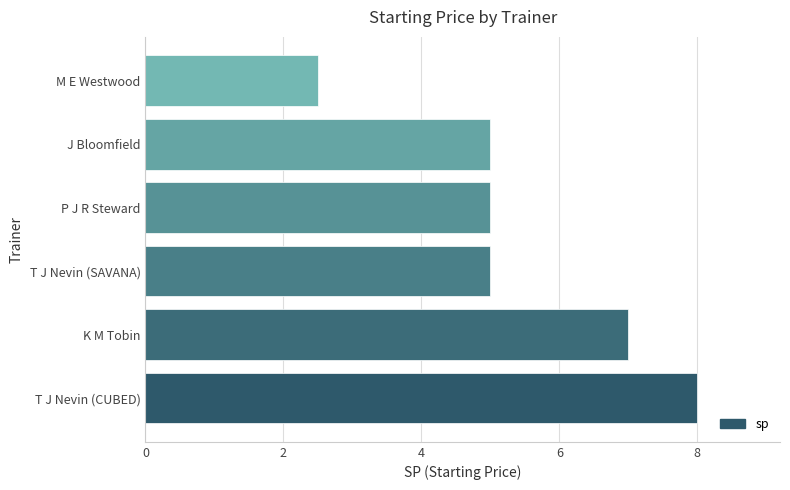

Does the chart contain stacked bars?

No